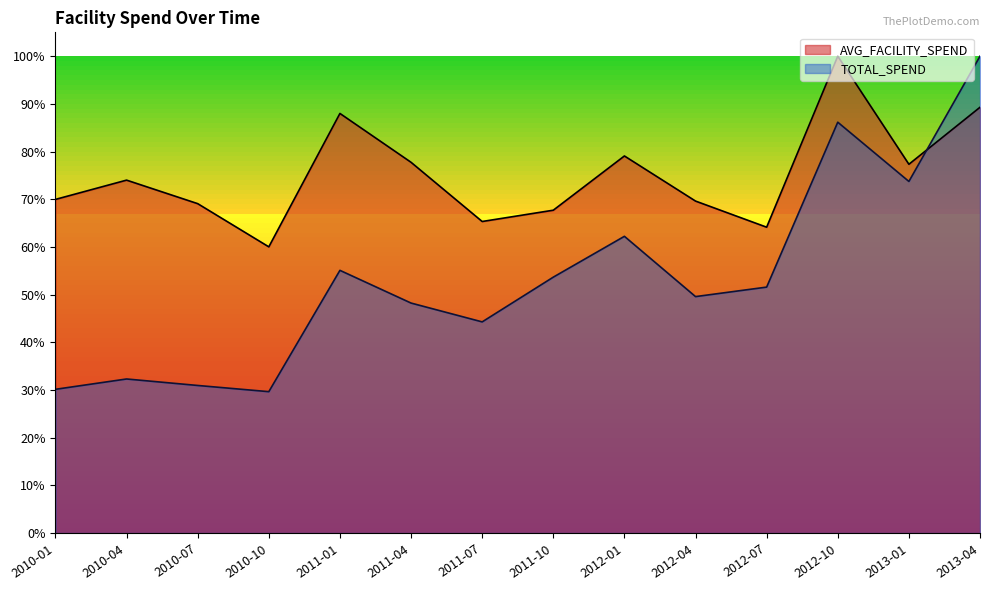

Which category has the highest value across all series?

2012-10